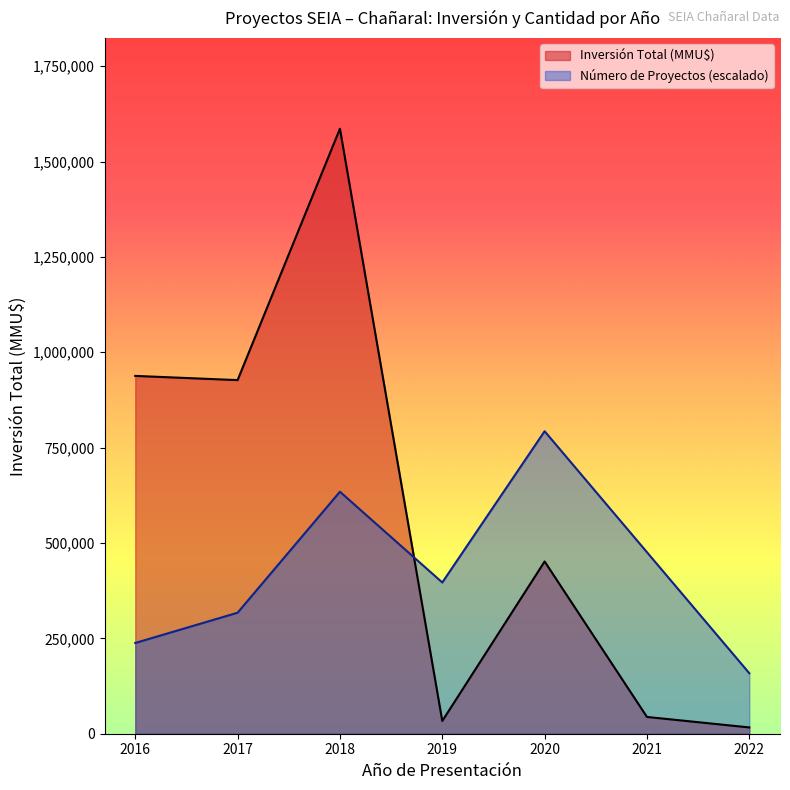

At 2020, list the series in order from largest to smallest.

Número de Proyectos (escalado), Inversión Total (MMU$)